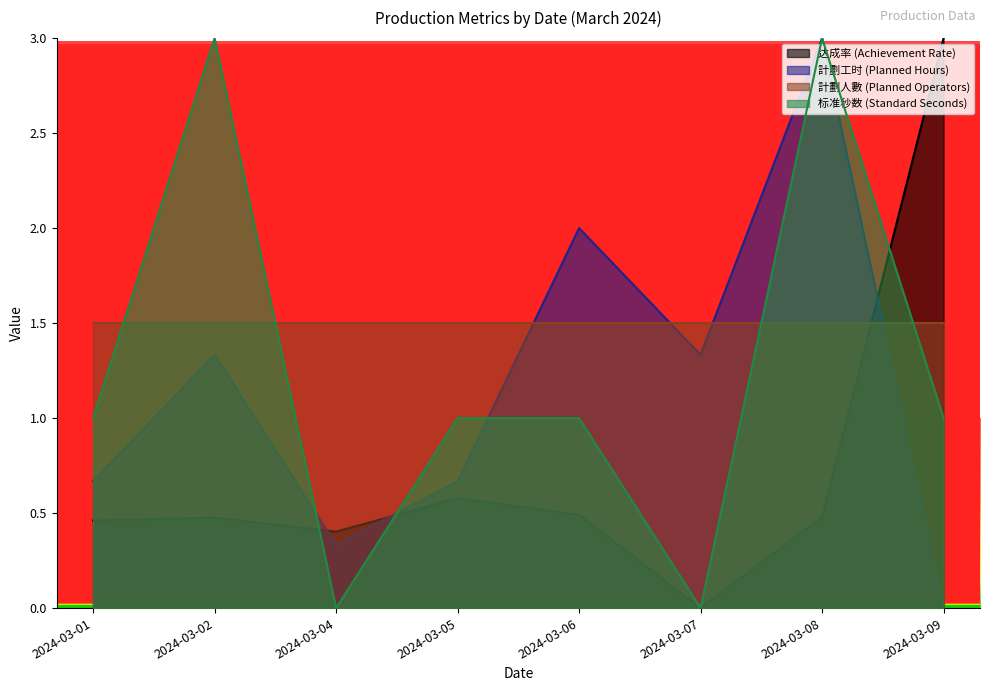

True or false: 标准秒数 (Standard Seconds) and 計劃人數 (Planned Operators) cross at least once.

True